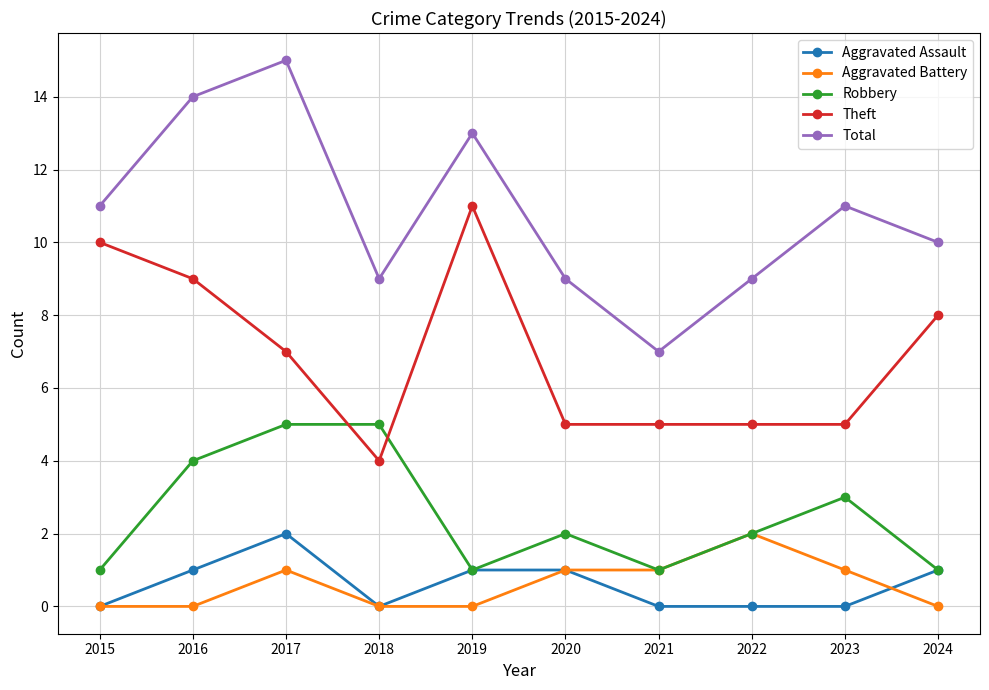

Count the Aggravated Battery values in the range 0 to 1.

9